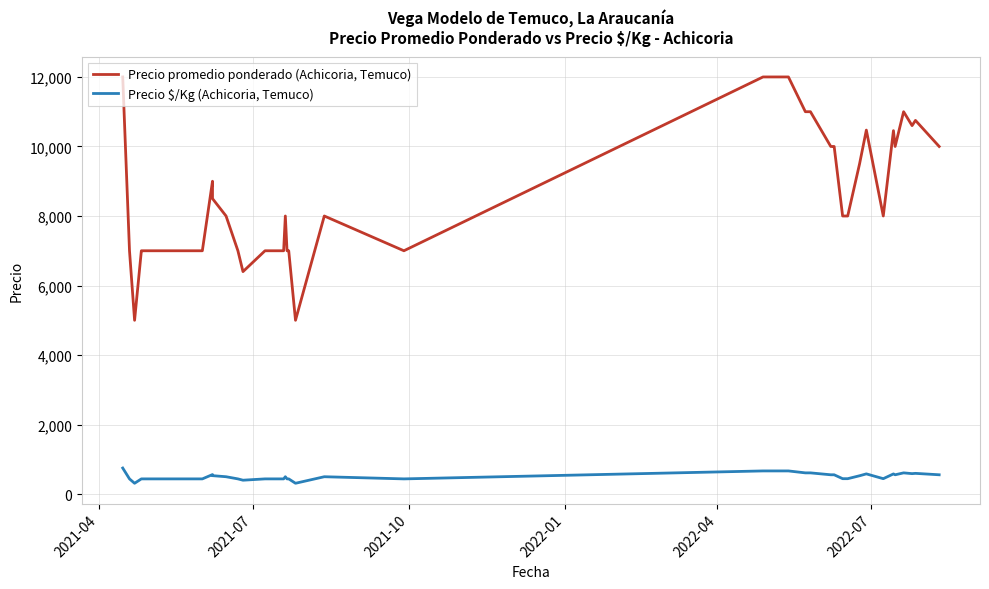

At which label does Precio promedio ponderado (Achicoria, Temuco) first exceed 8000?

2021-04